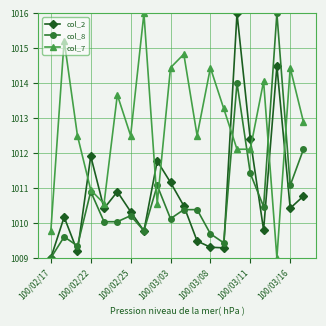

True or false: col_8 has more than 1 interior local peaks.

True